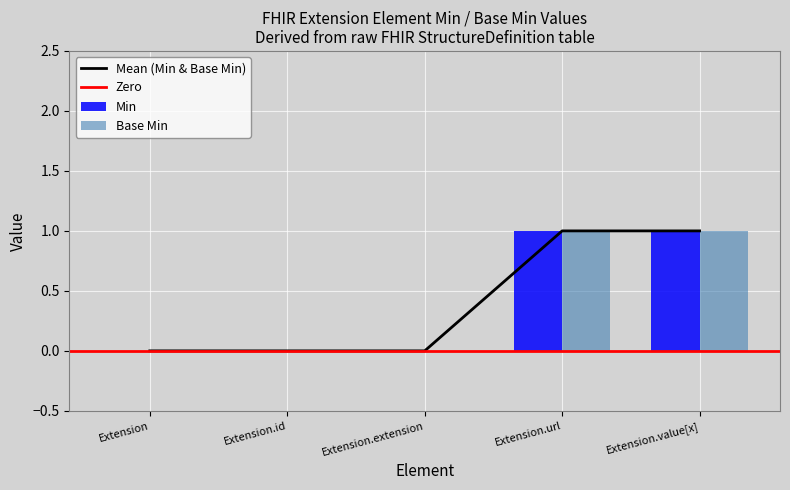

At which label is Min closest to 0?

Extension